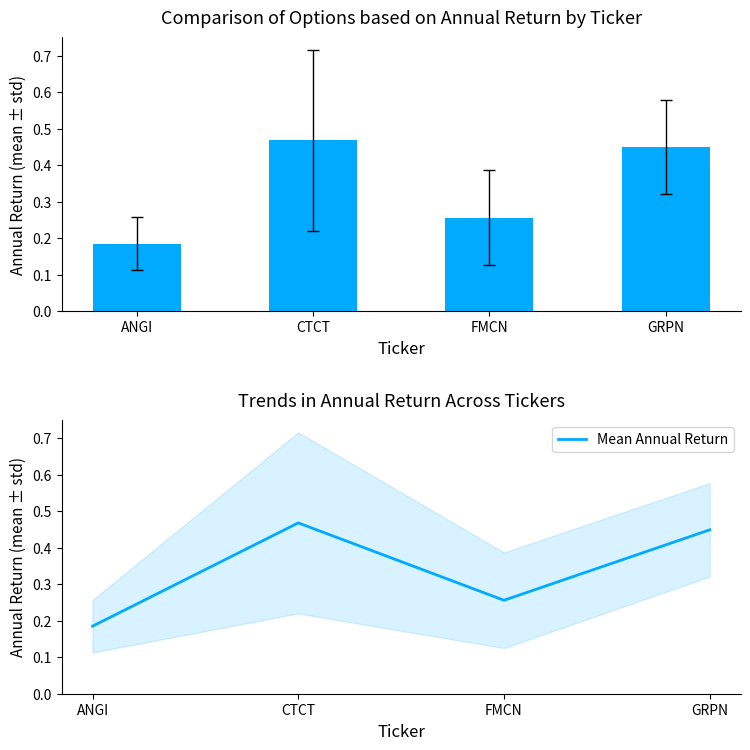

True or false: the data shows 0.4 at FMCN.

False